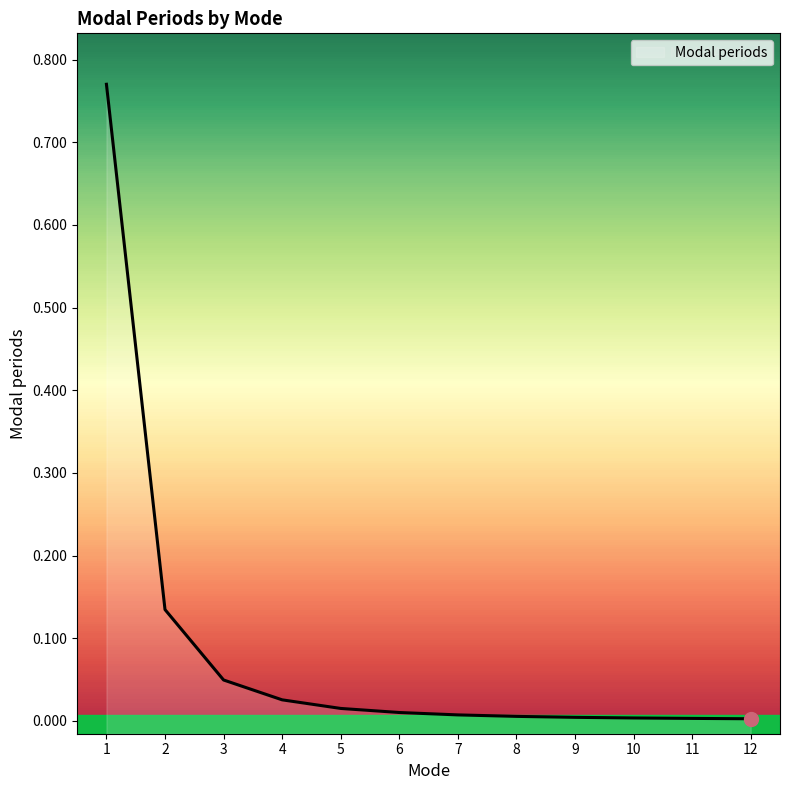

How many lines are shown in the chart?

1